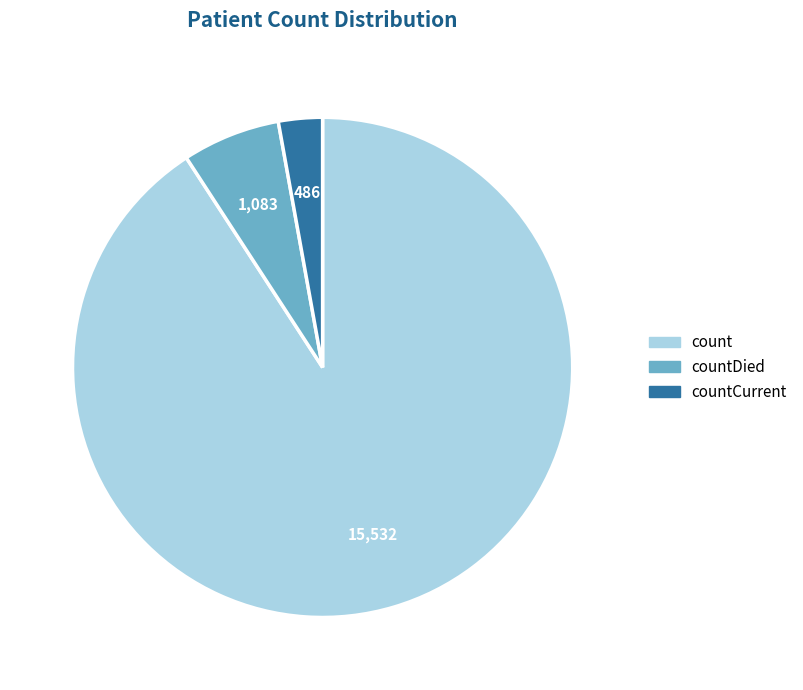

How many slices are in this pie chart?

3